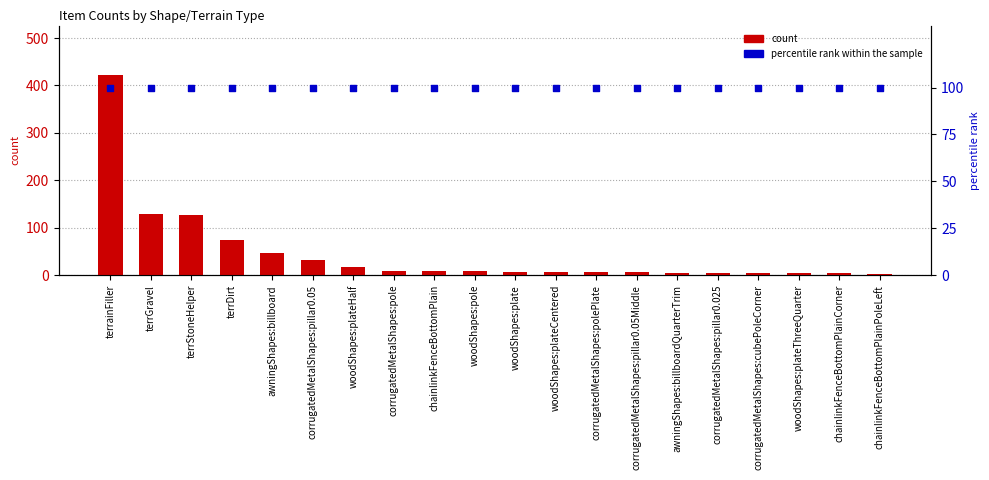

Which series reaches the maximum Y coordinate?

count